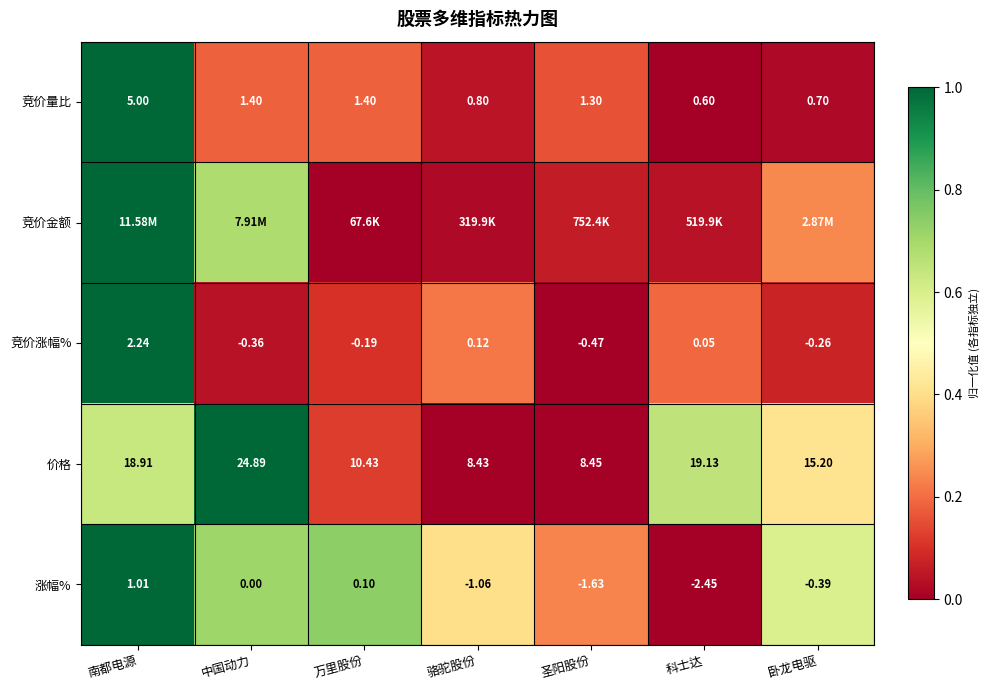

Which category has the highest value in the 涨幅% series?

南都电源